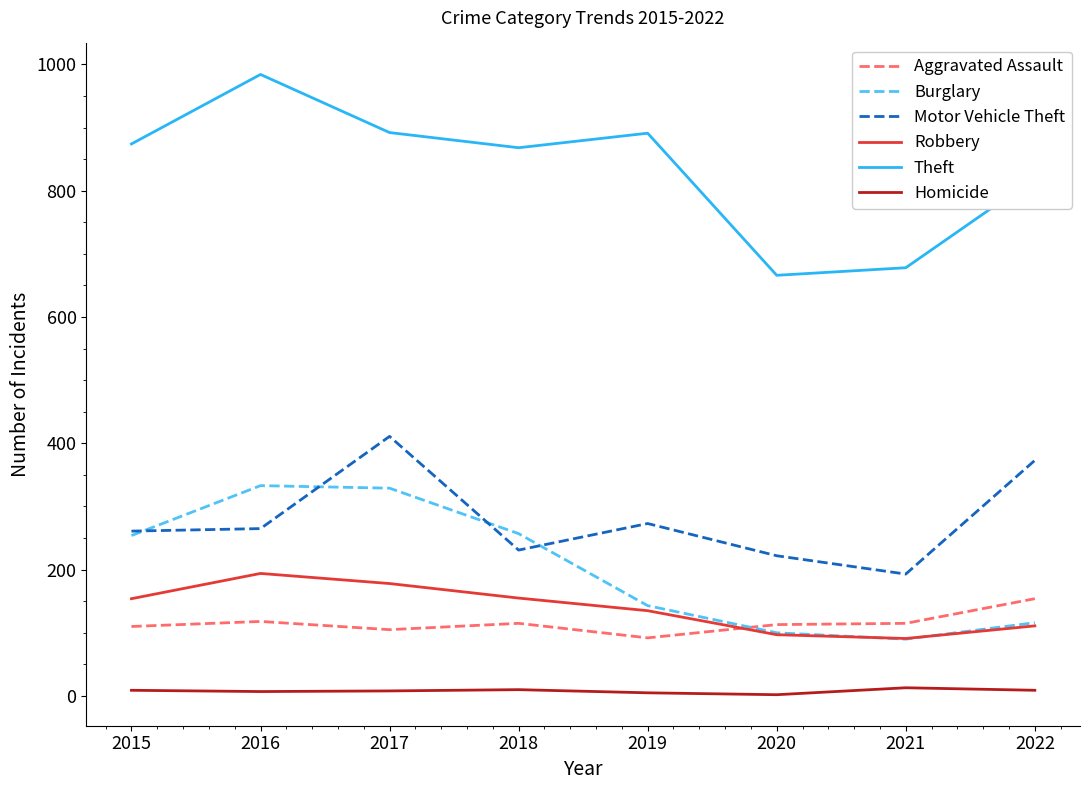

Is the value of Aggravated Assault at 2016 greater than the value of Motor Vehicle Theft at 2020?

No